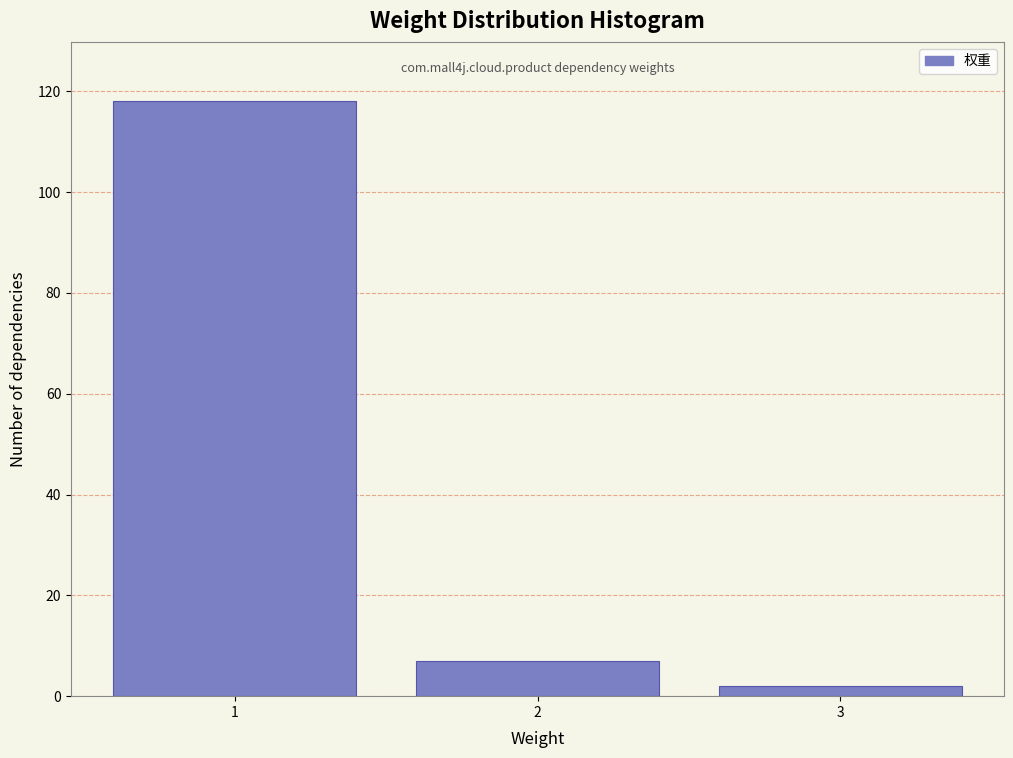

Reading left to right, transcribe all the data shown in this chart.

1=118	2=7	3=2